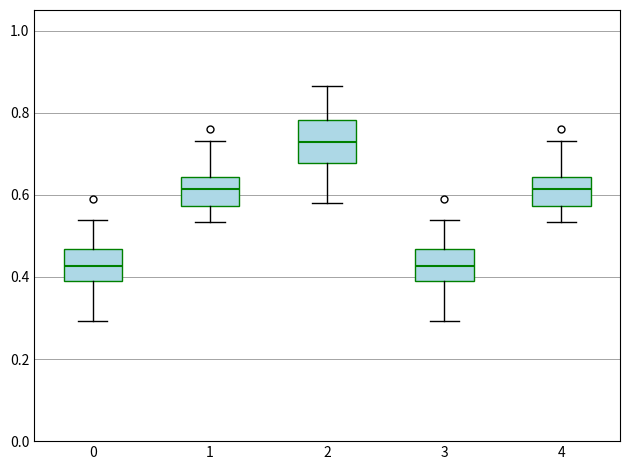

Comparing the boxes themselves (not the whiskers), which one is the tallest?

2